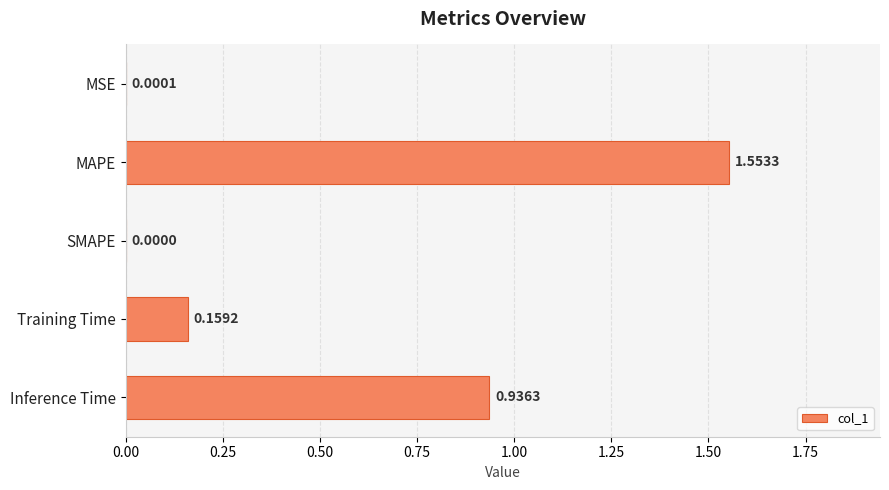

Between SMAPE and MAPE, which is larger?

MAPE